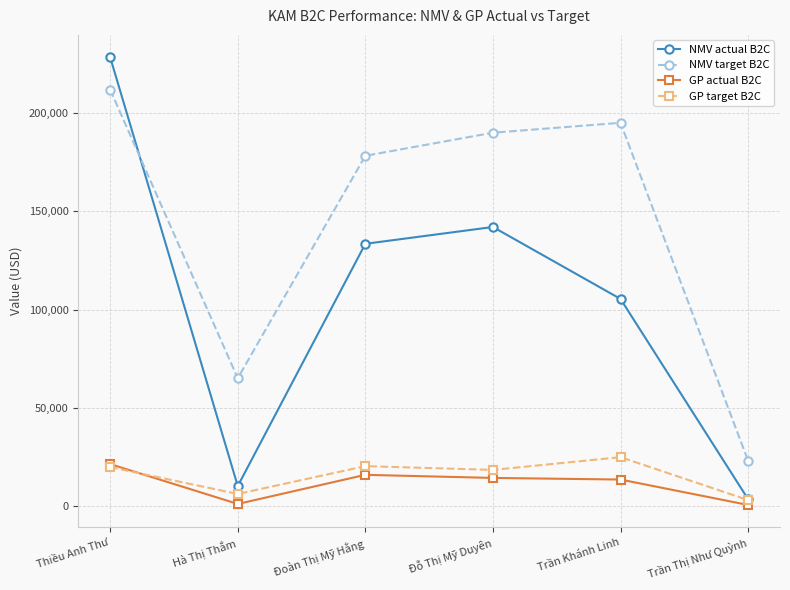

True or false: NMV actual B2C has more than 1 interior local peaks.

False